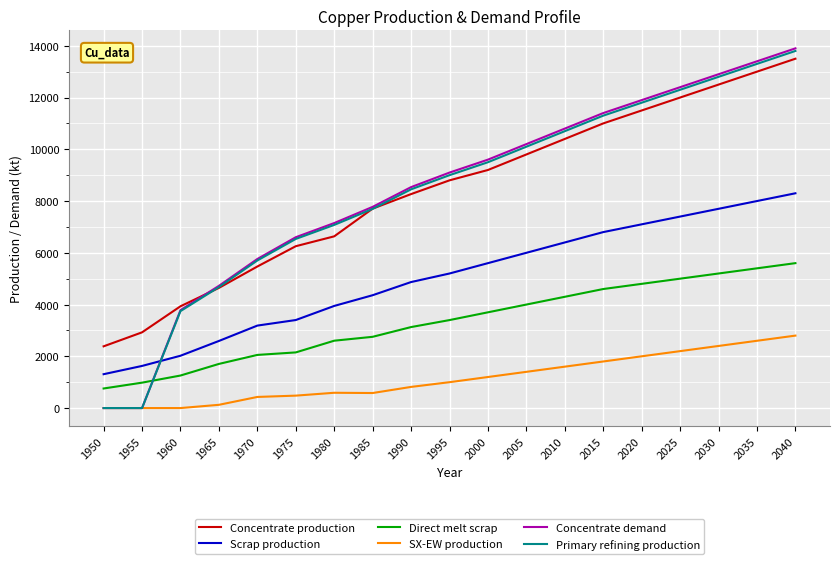

How many values in the Direct melt scrap series are below 3400?

9